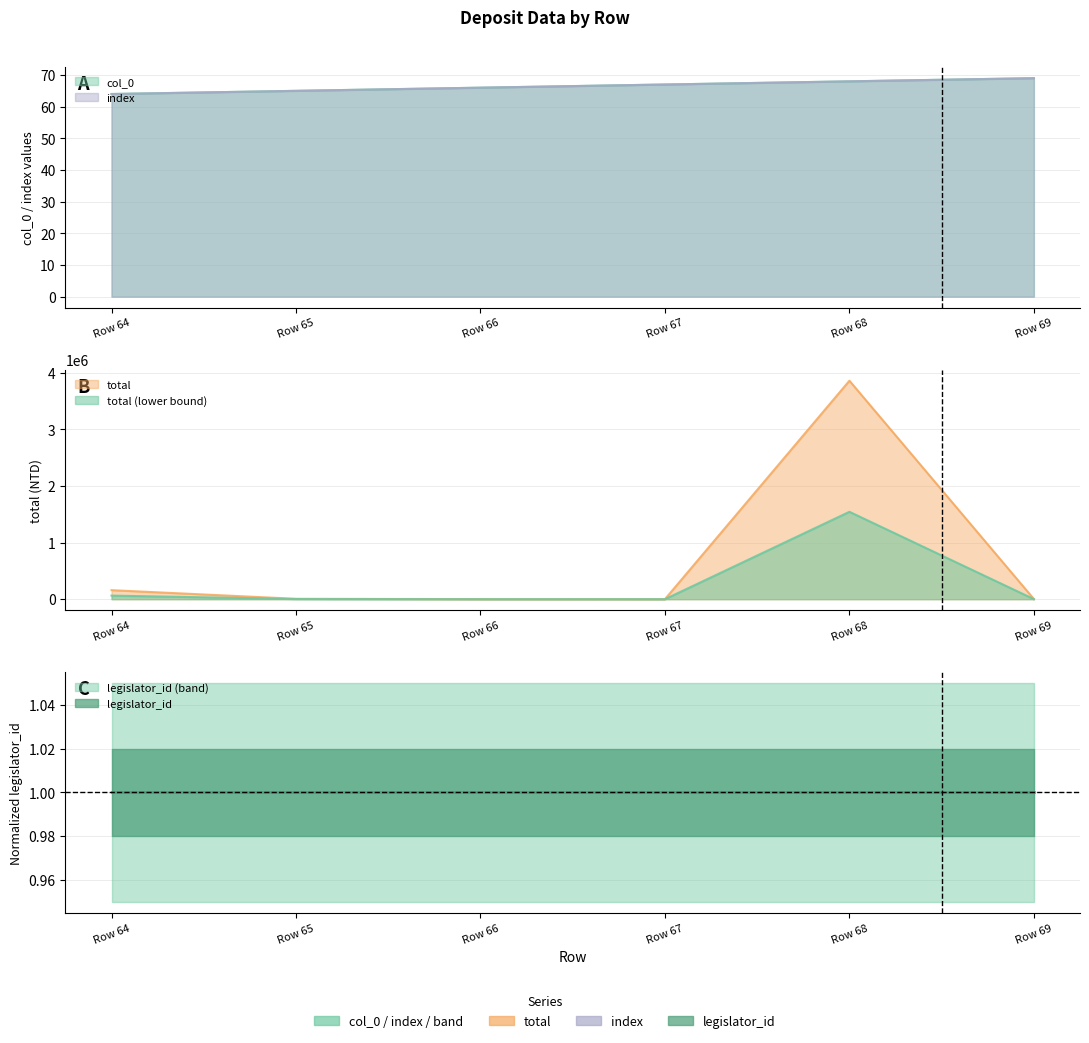

Between Row 66 and Row 64, which is larger?

Row 66